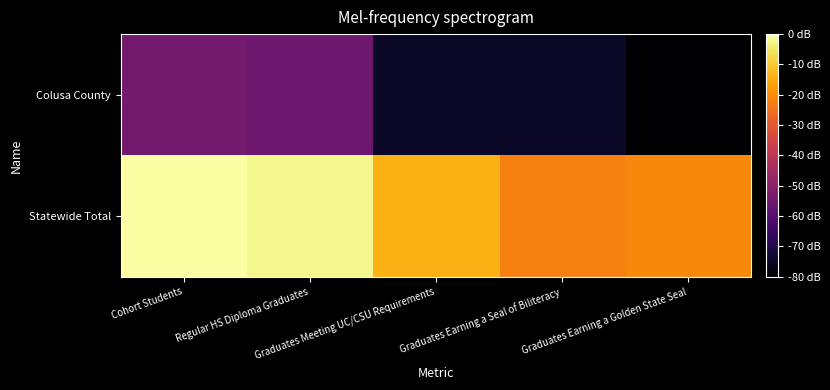

Rank the series by their average value, from lowest to highest.

Colusa County, Statewide Total